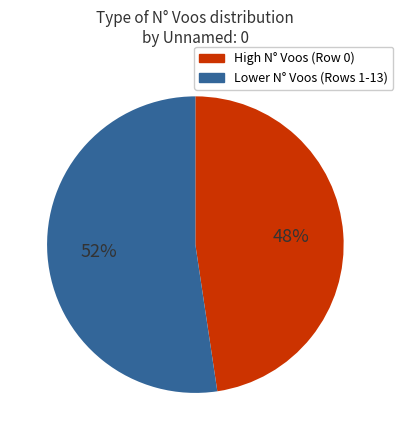

Is there a majority slice in this chart?

Yes